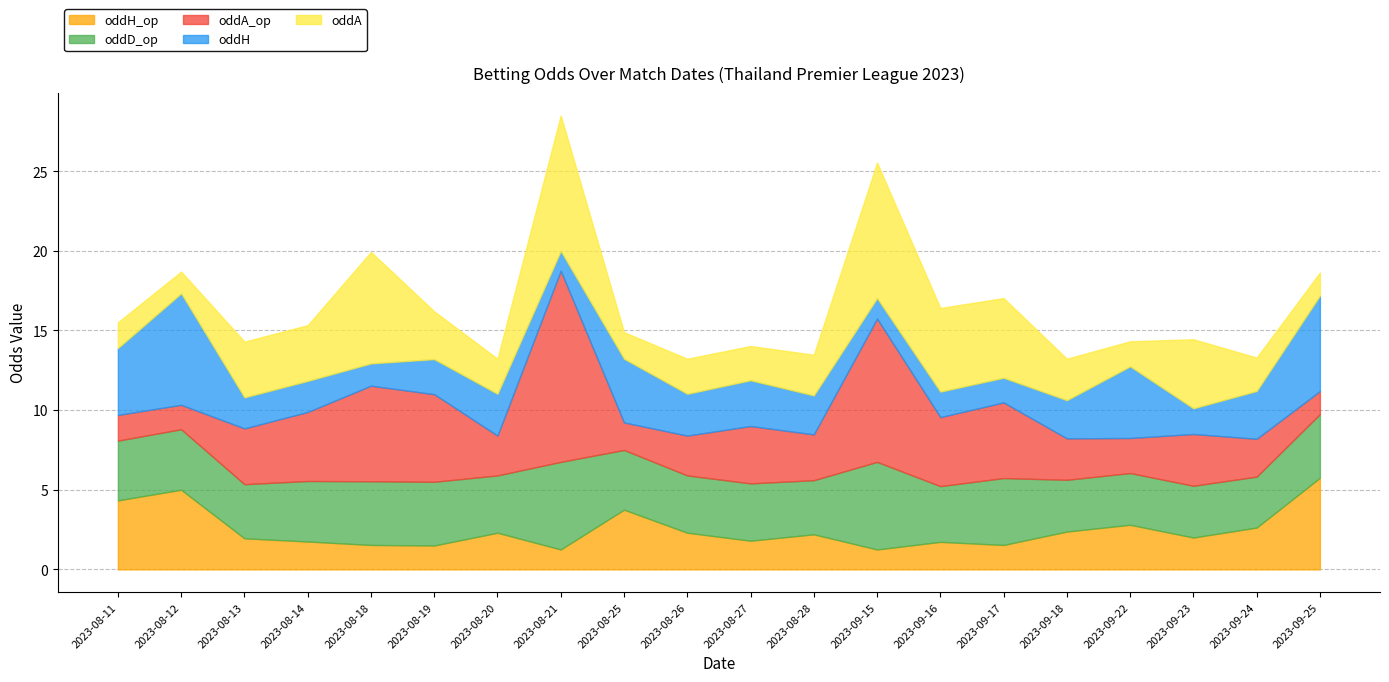

What is the minimum value for oddH_op?

1.2